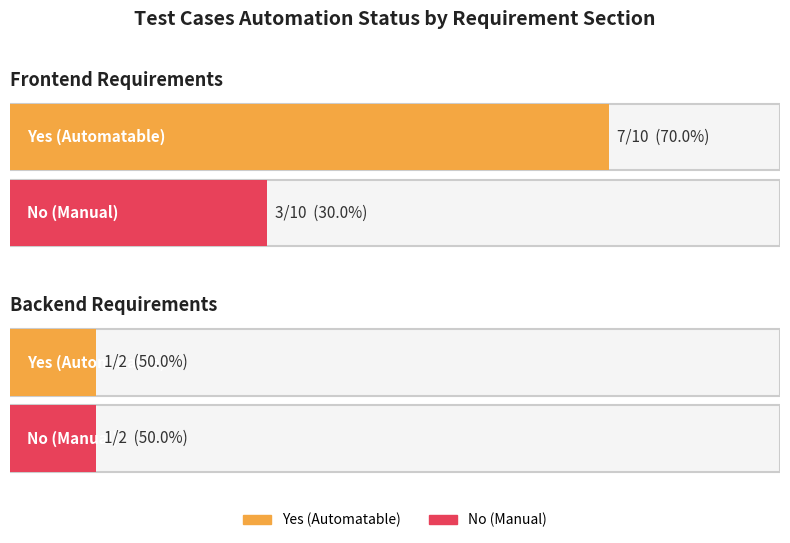

What position from the left is Backend Requirements?

2